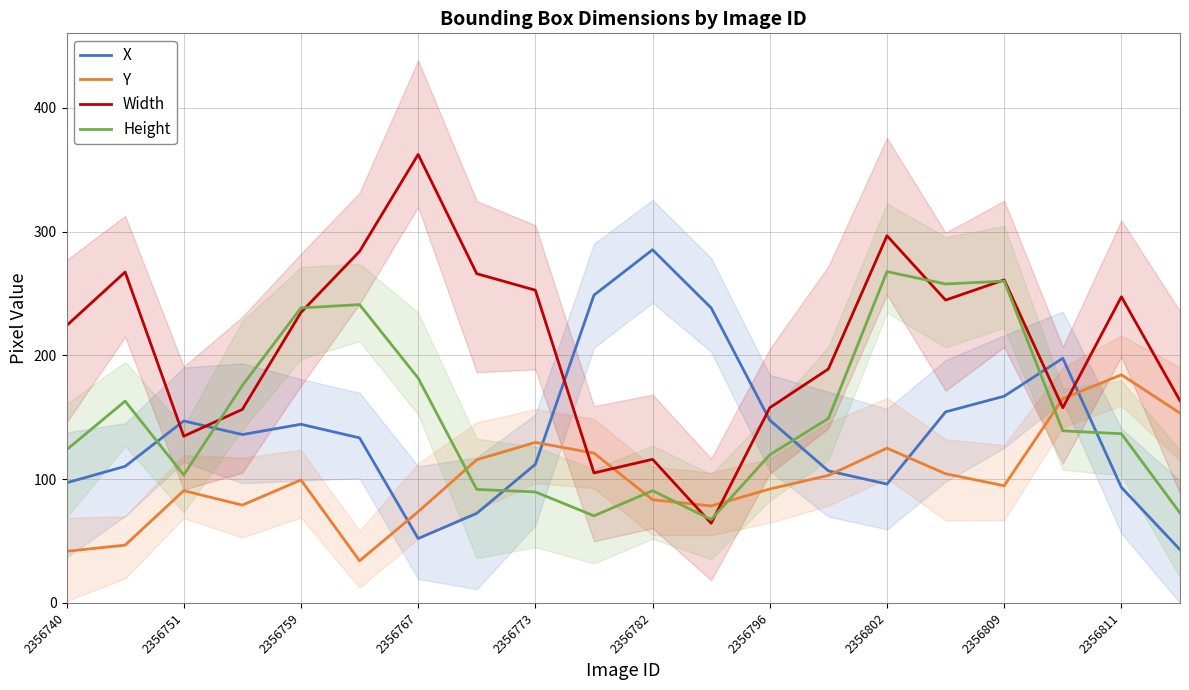

The Height series shows 238.3 at 2356759. True or false?

True